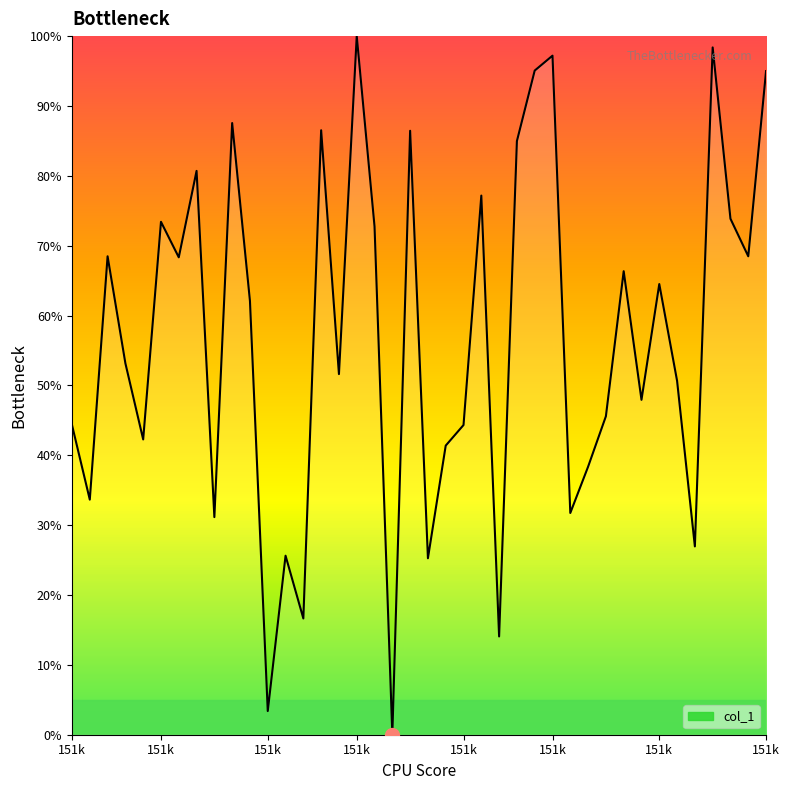

How many interior local valleys (lower than both neighbors) does the data have?

14